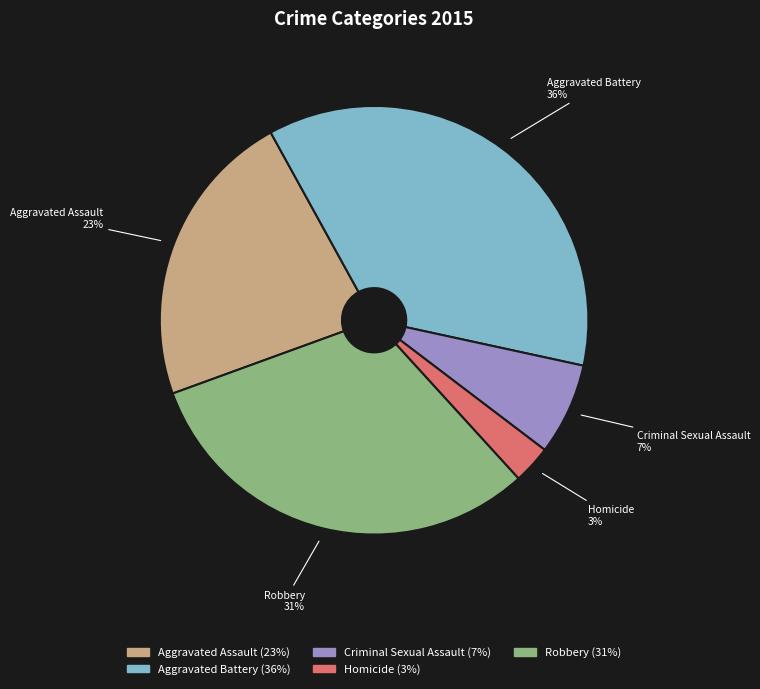

Do Robbery and Criminal Sexual Assault together represent more than half of the pie?

No